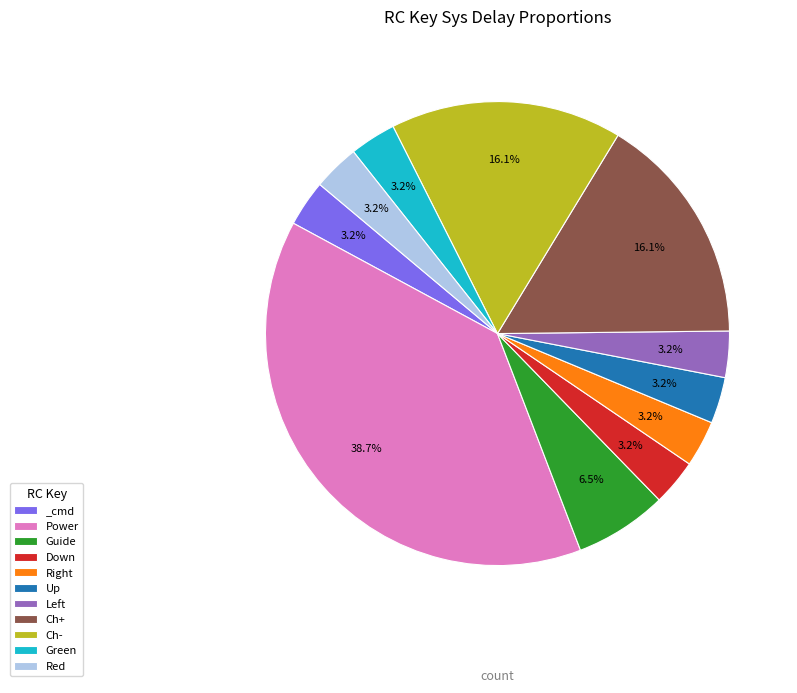

Does Red account for over 50% of the chart?

No